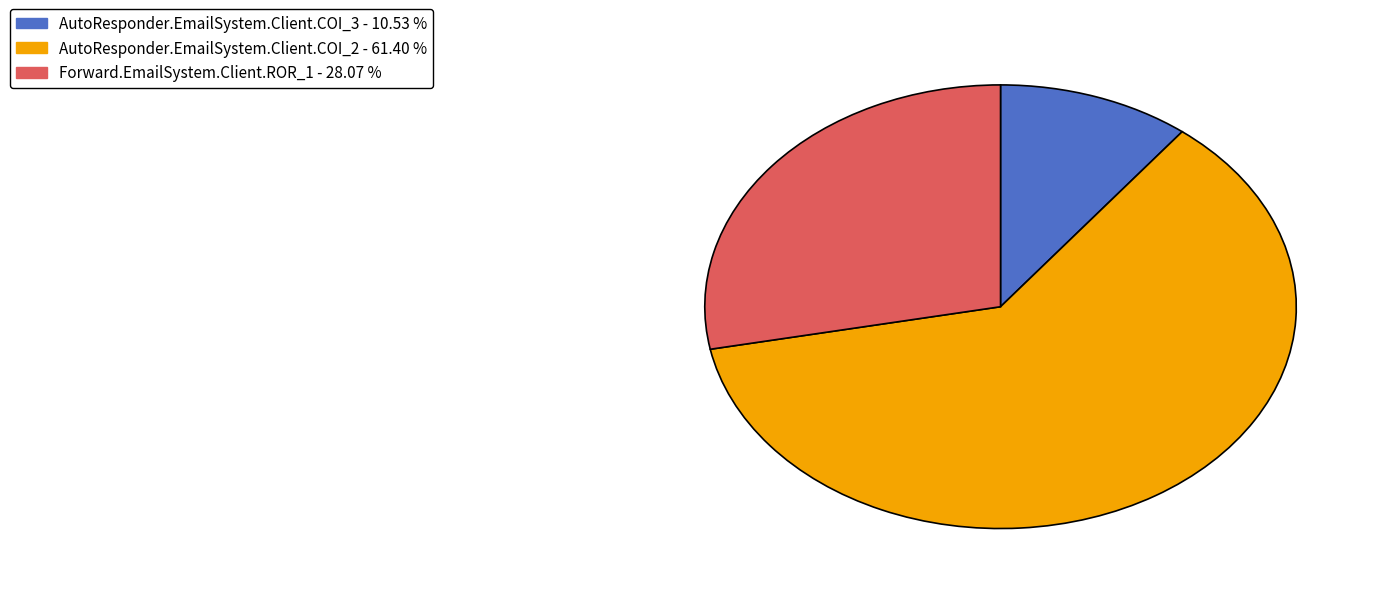

The Forward.EmailSystem.Client.ROR_1 slice represents 28% of the pie. True or false?

True